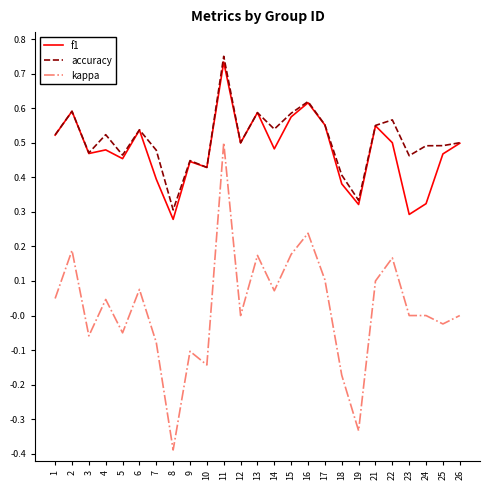

What is the difference between the maximum and minimum values in the kappa series?

0.9